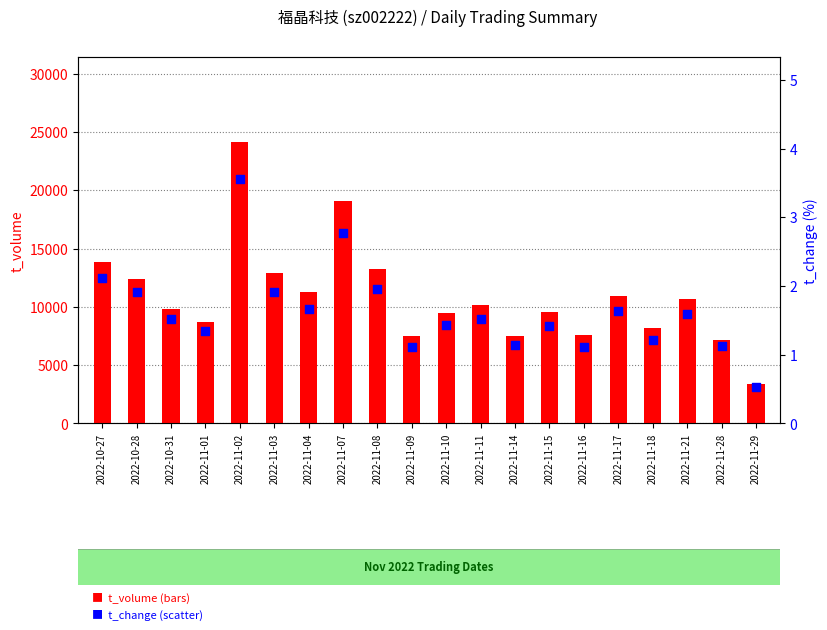

Which series has the widest spread of Y values?

t_volume